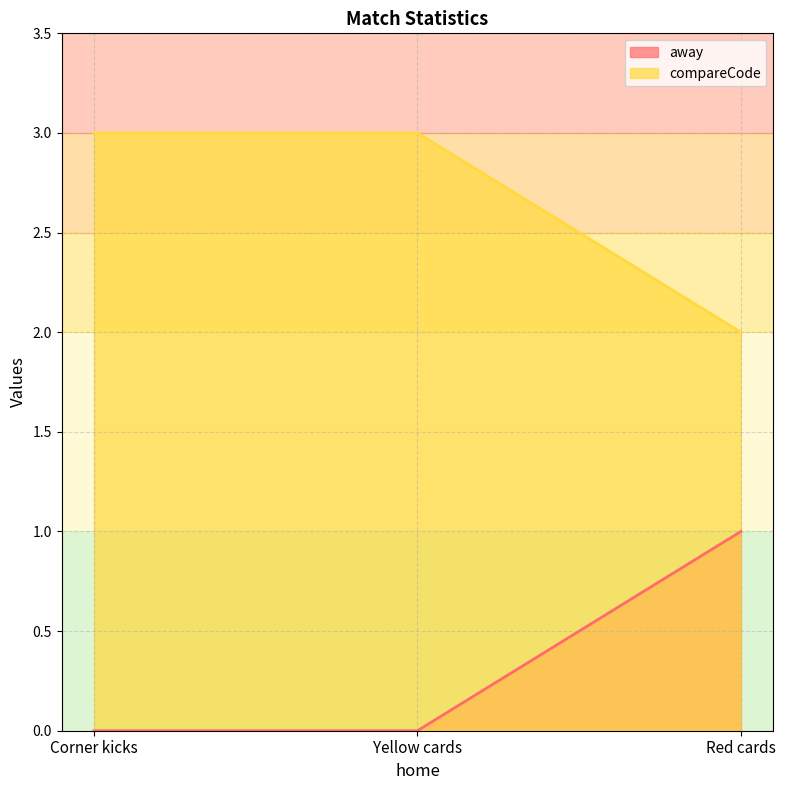

Where is away nearest to the value 0?

Corner kicks